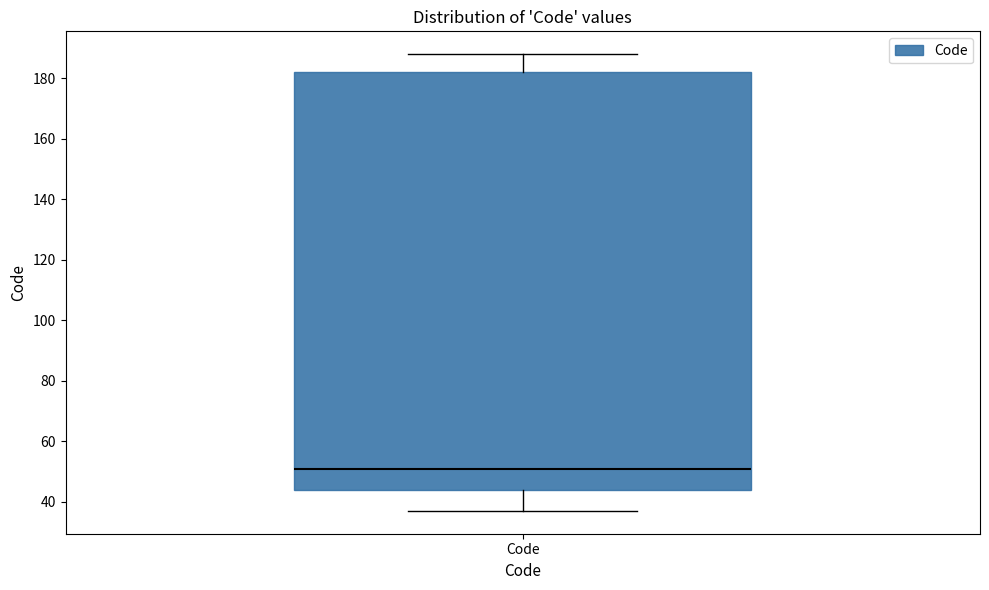

Where does the upper whisker of the box for Code end on the y-axis? The values are not printed on the chart, so give them approximately, as read against the axis.

188